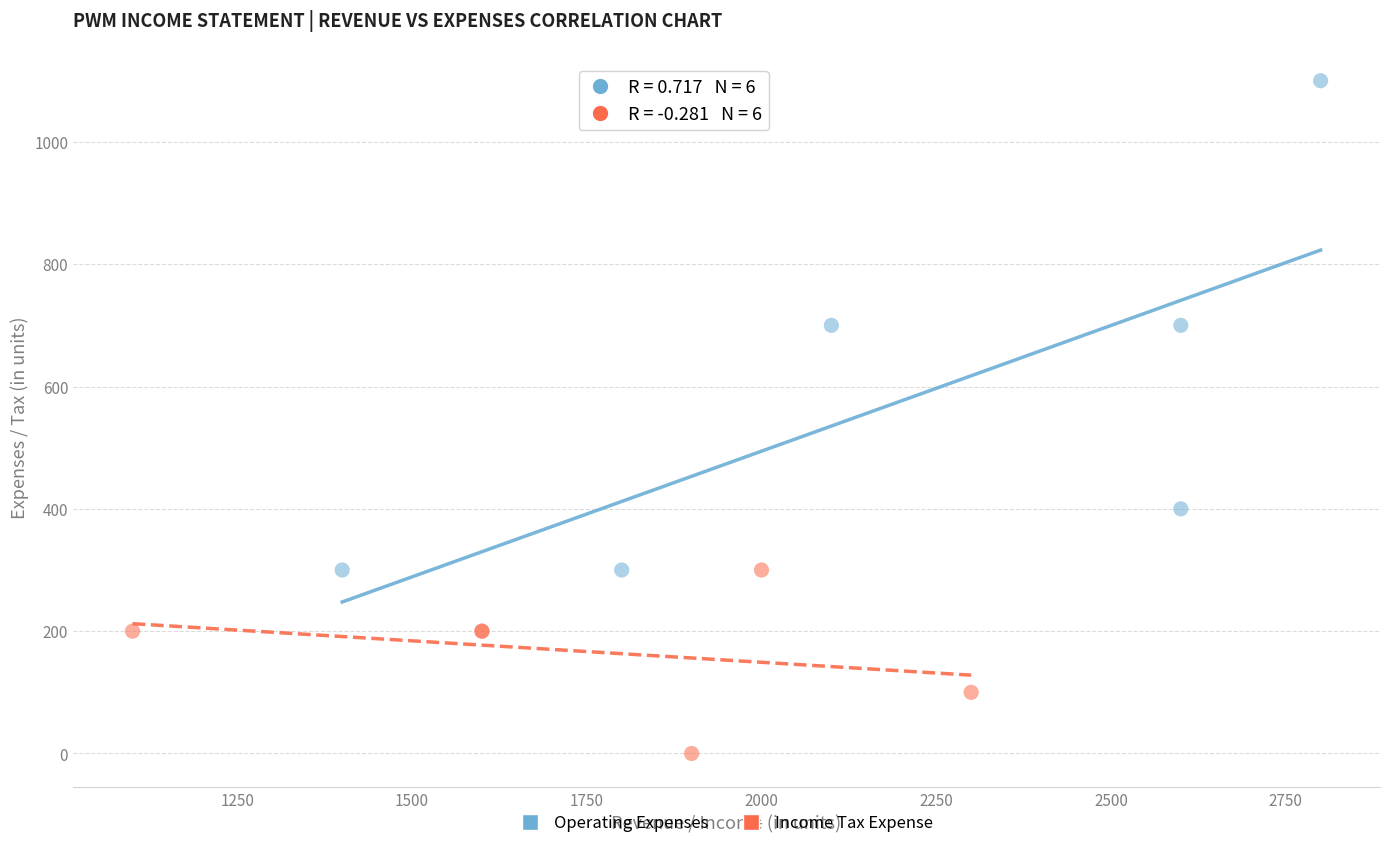

Which series contains the lowest Y value?

Income Tax Expense